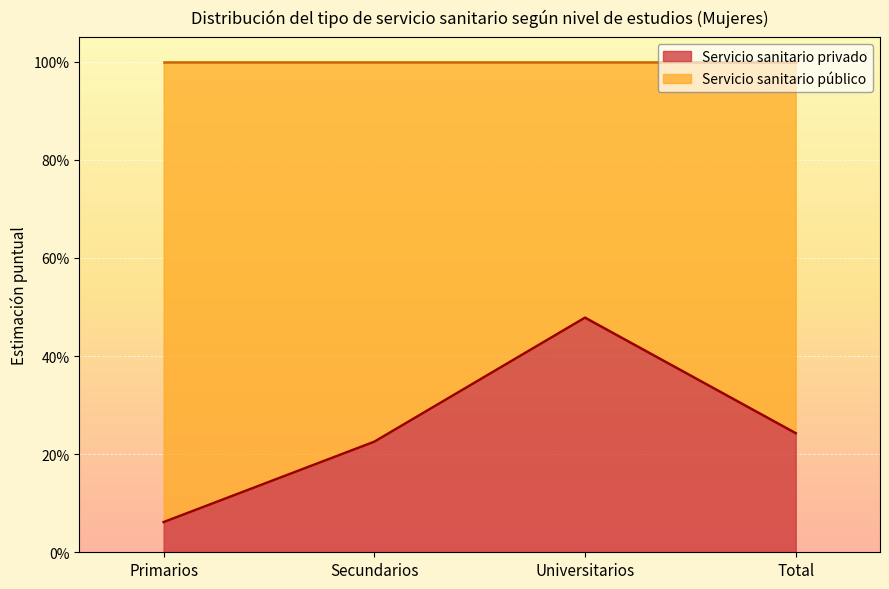

Which category has the highest value across all series?

Universitarios